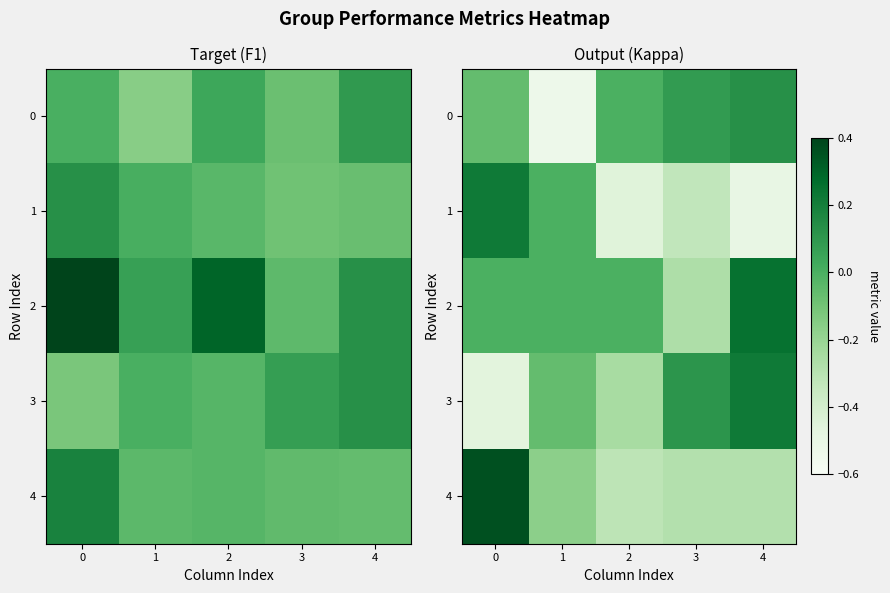

Between 3 and 4, which series saw the biggest shift?

row_2